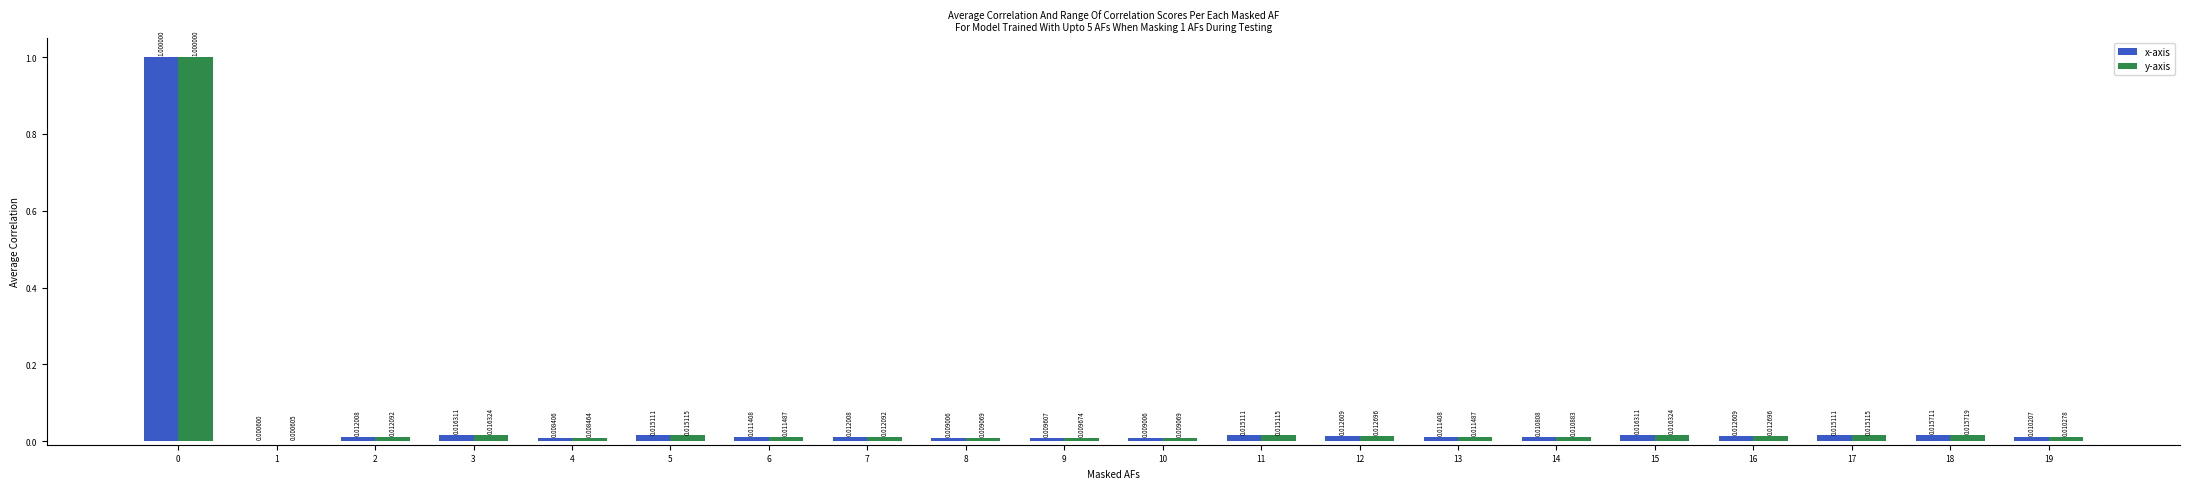

Which series has the largest range (max minus min)?

x-axis